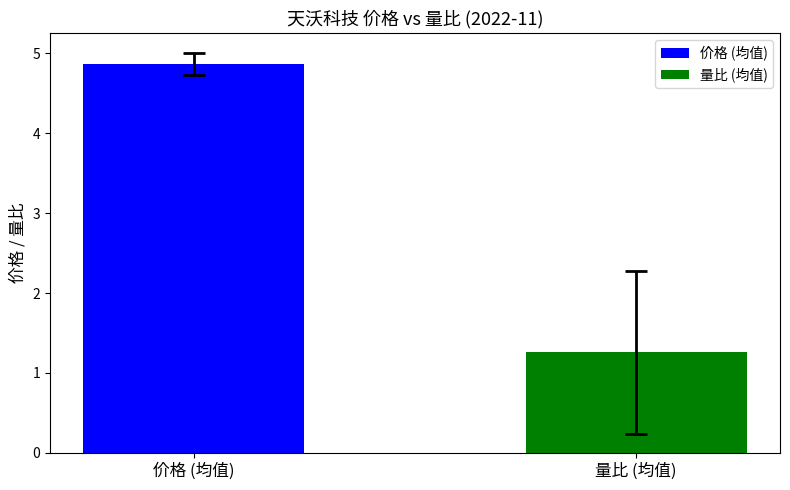

What is the maximum value for 价格 (均值)?

4.9